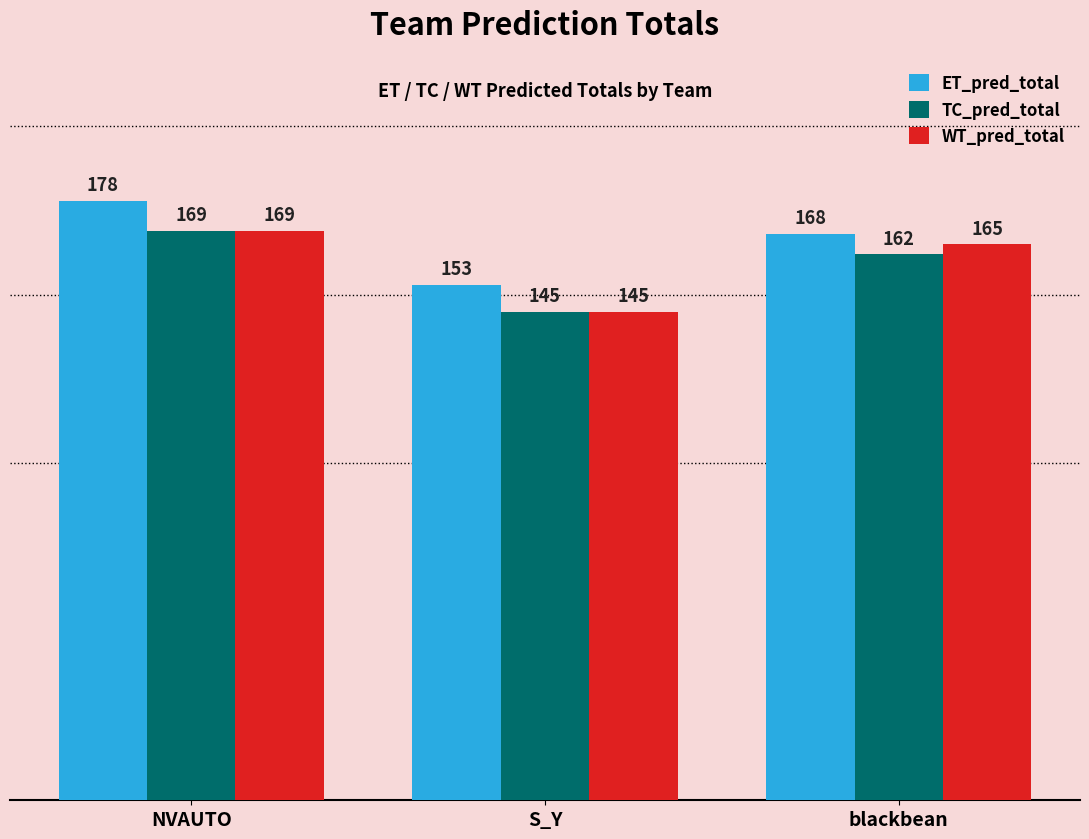

The value of TC_pred_total at blackbean is 162. True or false?

True